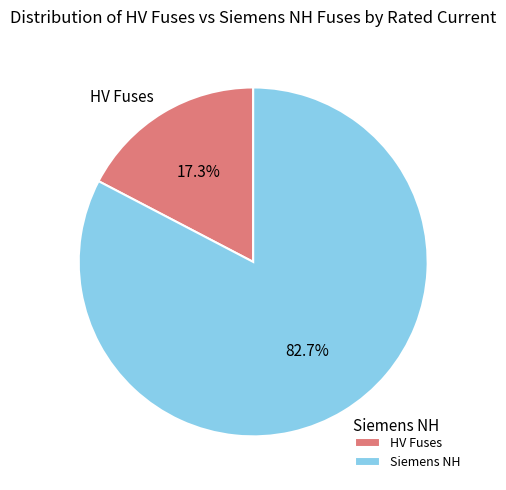

Do HV Fuses and Siemens NH together represent more than half of the pie?

Yes